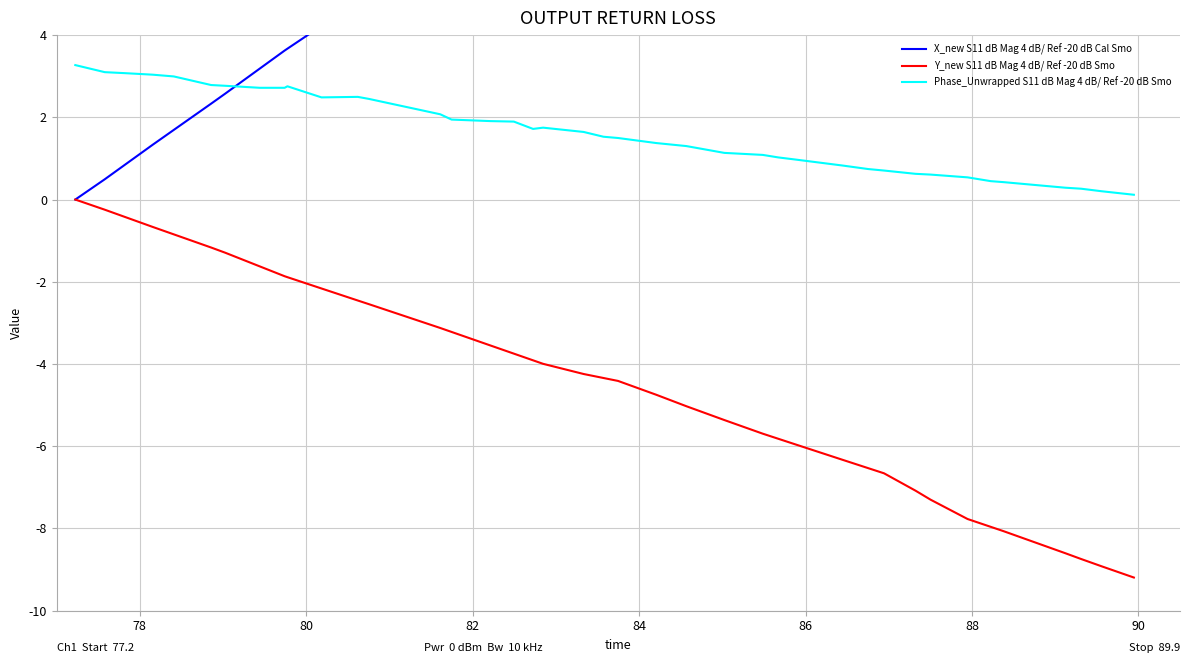

What is the sum of all X_new S11 dB Mag 4 dB/ Ref -20 dB Cal Smo values?

342.3